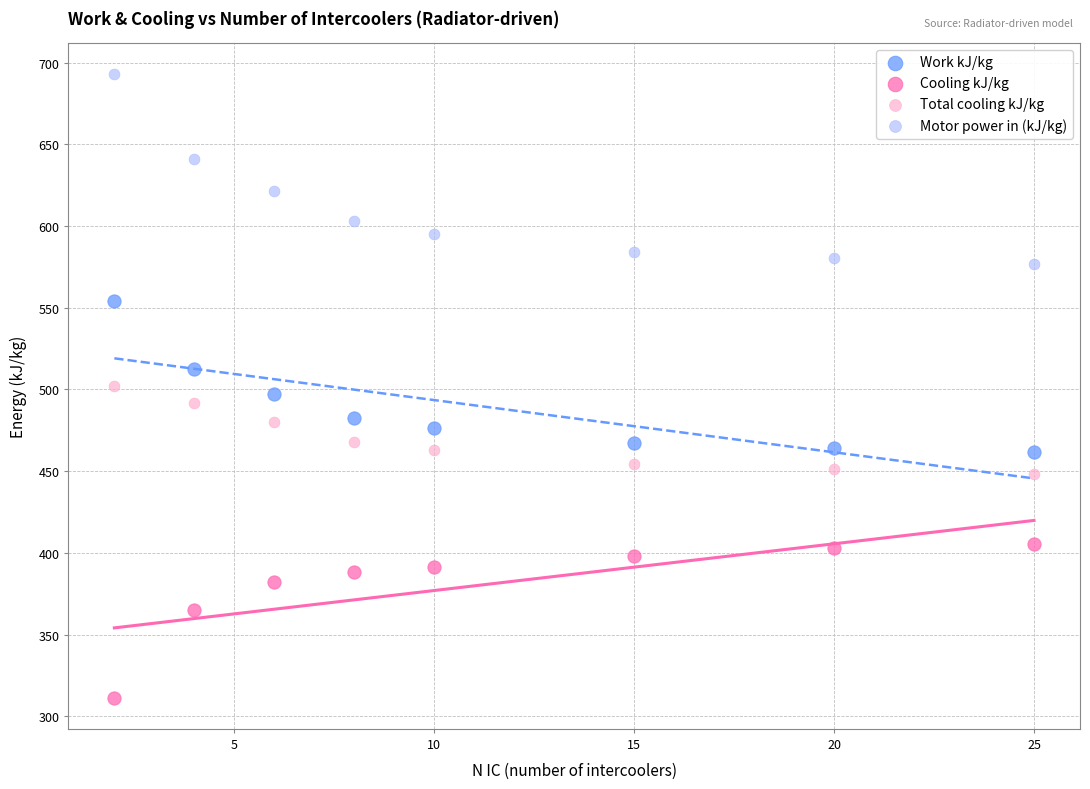

What is the X range (max minus min) for the scatter plot?

23.0